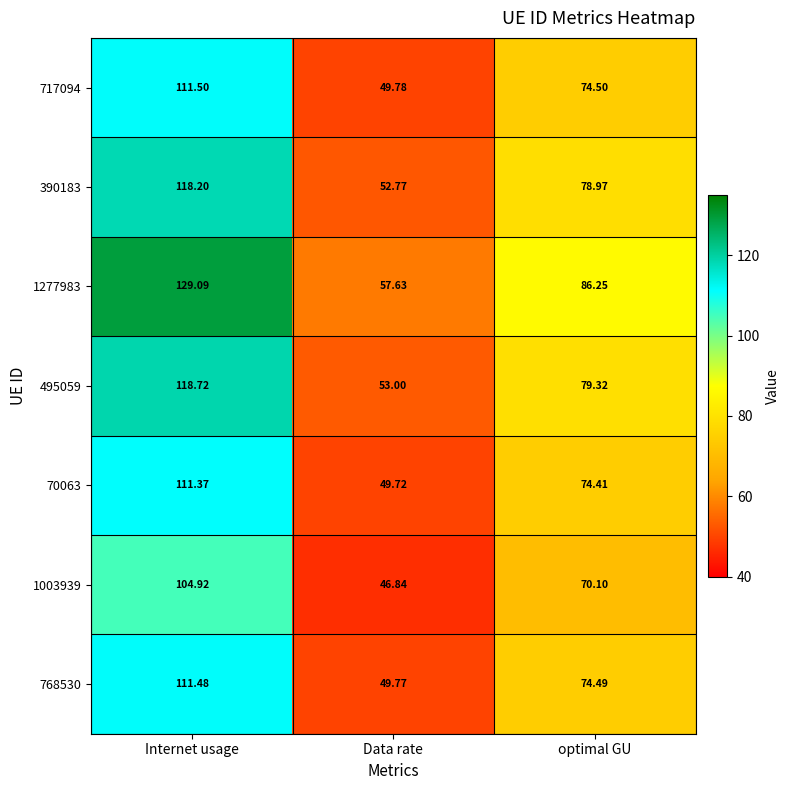

Where is 390183 nearest to the value 85?

optimal GU